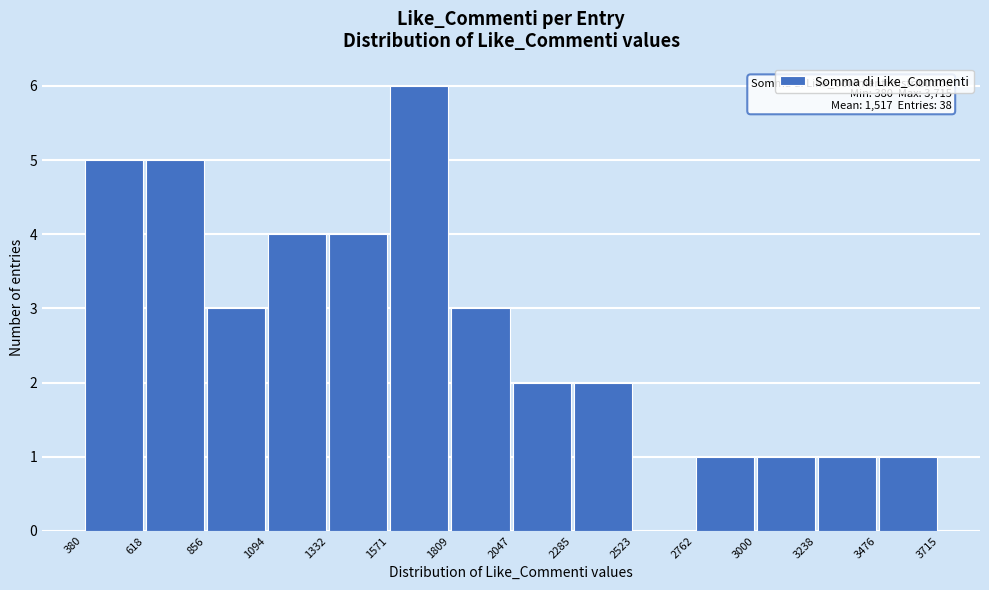

Which range on the x-axis has the tallest bar?

1571 to 1809